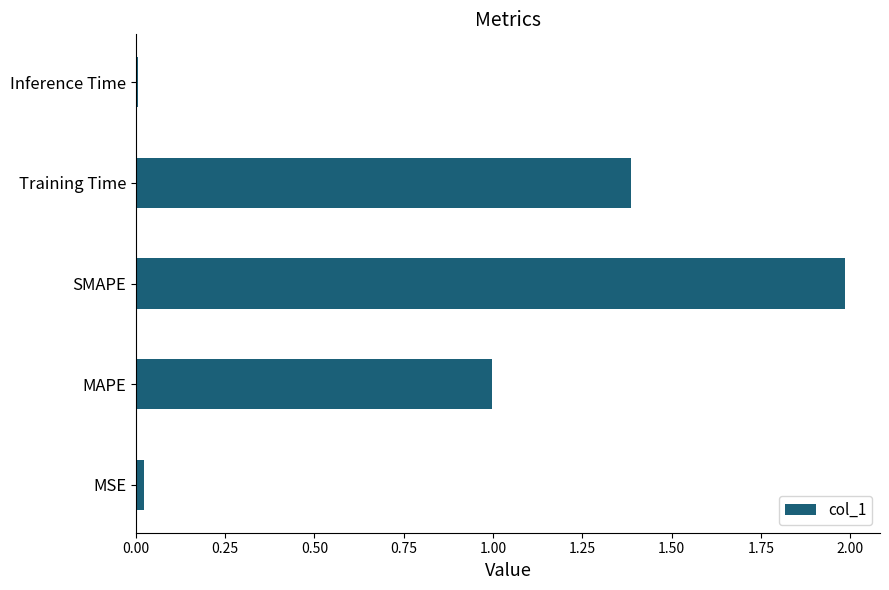

What is the difference between the maximum and minimum values?

2.0